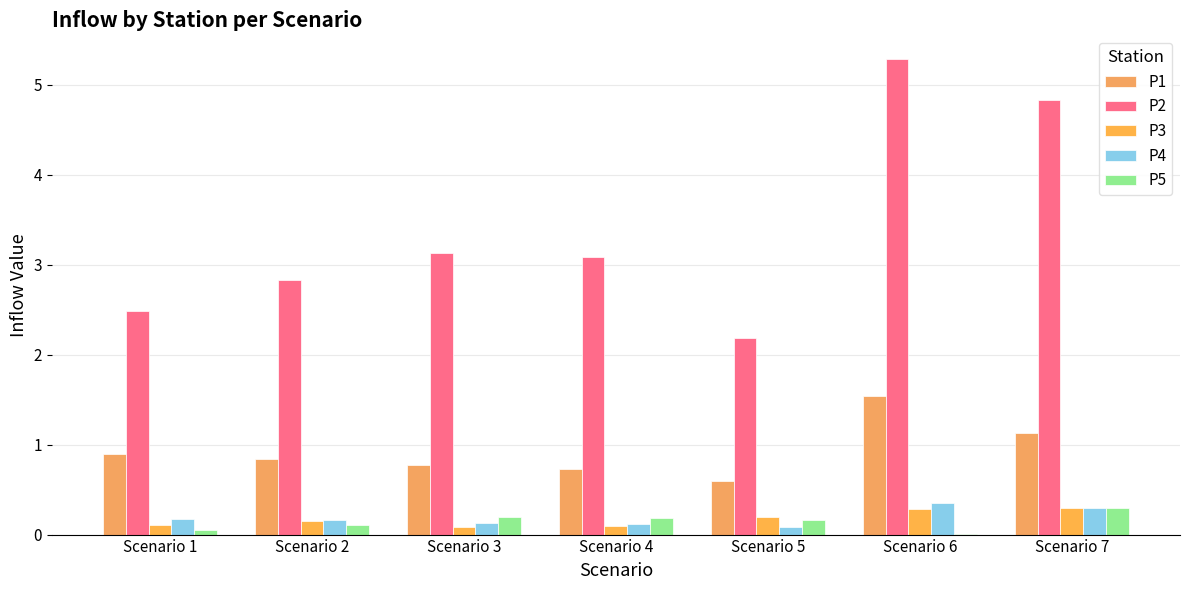

What is the difference between the maximum and minimum values in the P5 series?

0.3